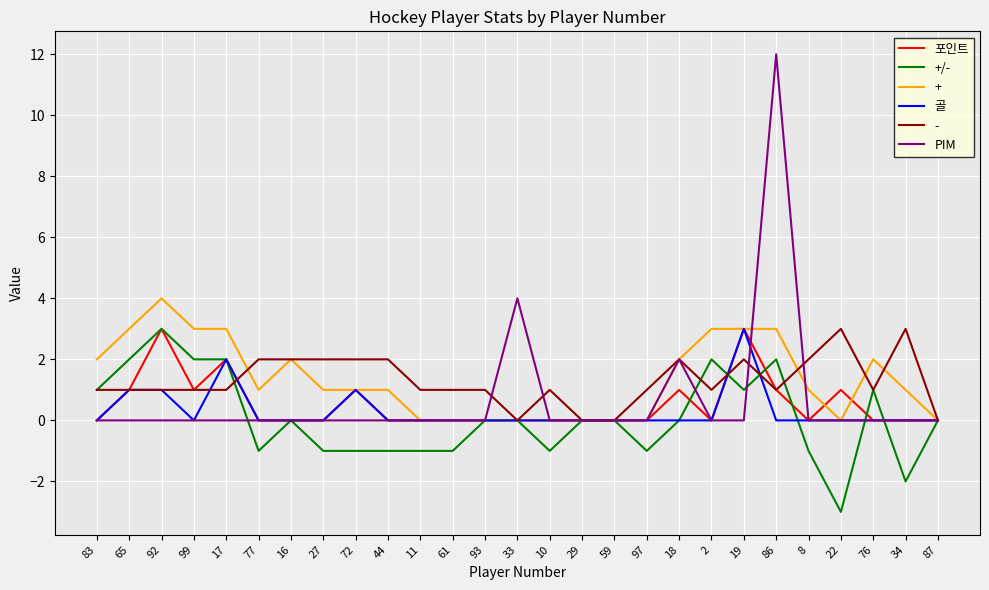

The value of + at 76 is 2. True or false?

True